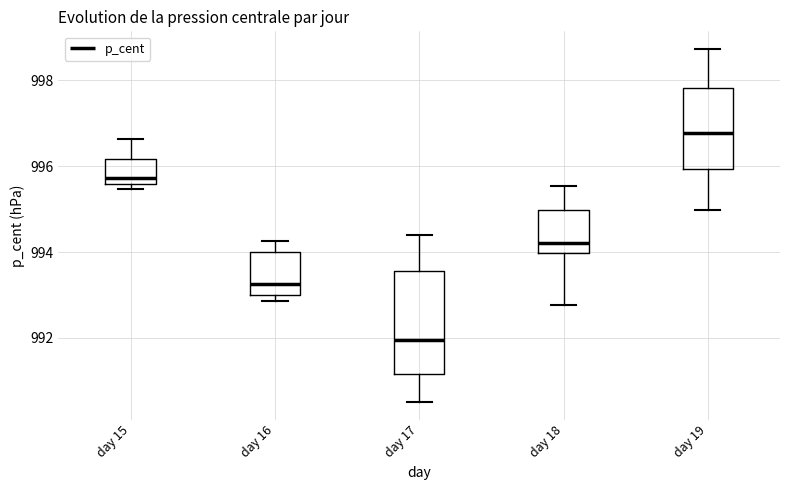

Reading left to right, transcribe this box plot: for each box, give where its median line is, the range the box spans, and where its two whiskers end, as read against the y-axis. The values are not printed on the chart, so give them approximately, as read against the axis.

day 15: median 995.8, box 995.6 to 996.2, whiskers 995.4 to 996.6
day 16: median 993.2, box 993.0 to 994.0, whiskers 992.8 to 994.2
day 17: median 992.0, box 991.2 to 993.6, whiskers 990.6 to 994.4
day 18: median 994.2, box 994.0 to 995.0, whiskers 992.8 to 995.6
day 19: median 996.8, box 996.0 to 997.8, whiskers 995.0 to 998.8